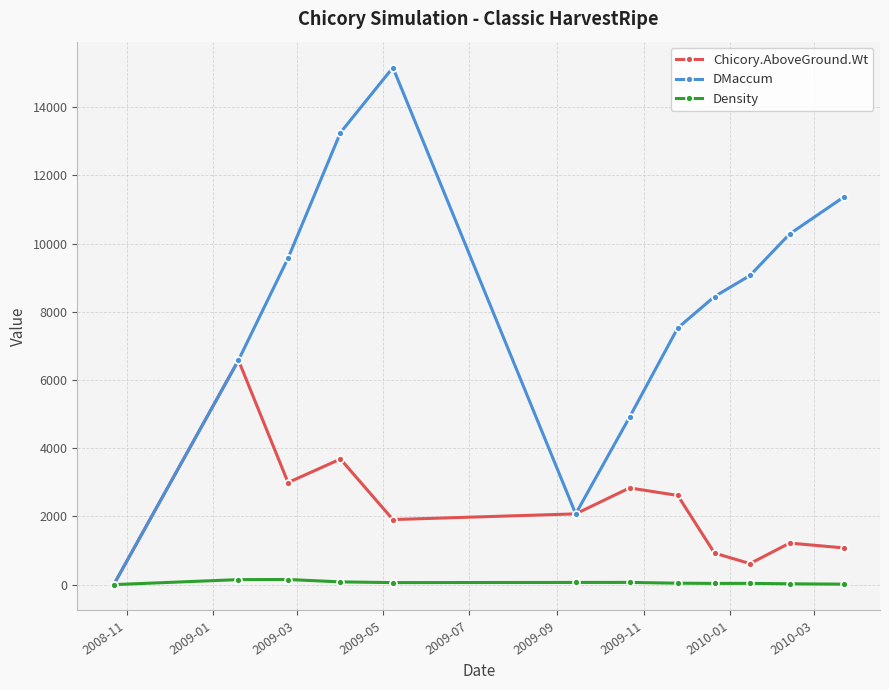

Rank the series by their maximum value, from highest to lowest.

DMaccum, Chicory.AboveGround.Wt, Density